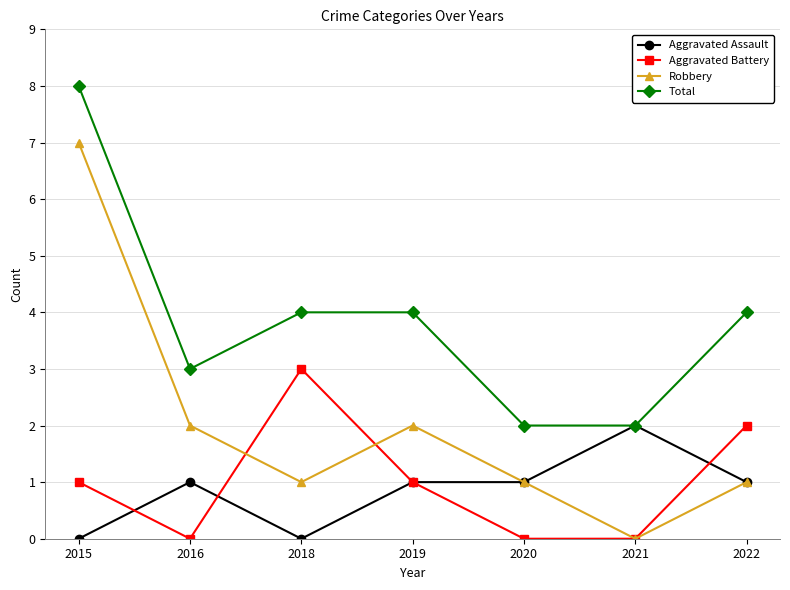

Is it true that Aggravated Assault equals 1 at 2019?

True